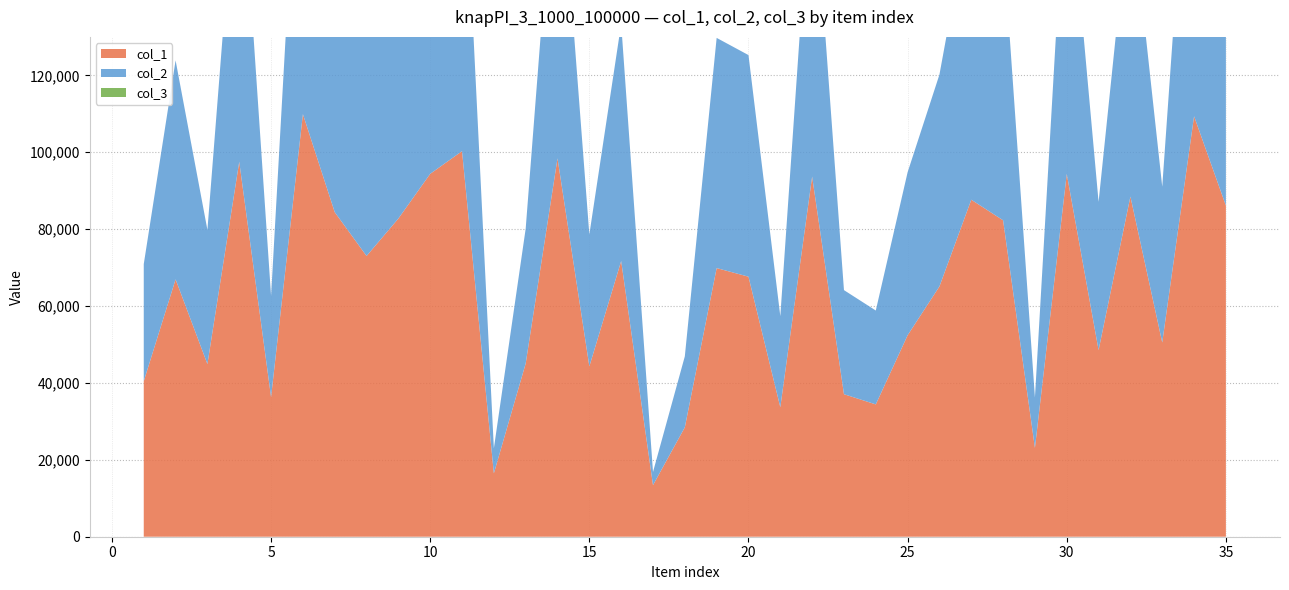

Reading left to right, list all the values displayed in this chart.

col_1: 1=40446	2=66942	3=44907	4=97529	5=36312	6=109910	7=84414	8=73016	9=82756	10=94386	11=100282	12=16487	13=45063	14=98416	15=44307	16=71703	17=13418	18=28458	19=69868	20=67634	21=33681	22=93674	23=37069	24=34415	25=52399	26=65099	27=87649	28=82295	29=23100	30=94374	31=48542	32=88475	33=50518	34=109354	35=86118
col_2: 1=30446	2=56942	3=34907	4=87529	5=26312	6=99910	7=74414	8=63016	9=72756	10=84386	11=90282	12=6487	13=35063	14=88416	15=34307	16=61703	17=3418	18=18458	19=59868	20=57634	21=23681	22=83674	23=27069	24=24415	25=42399	26=55099	27=77649	28=72295	29=13100	30=84374	31=38542	32=78475	33=40518	34=99354	35=76118
col_3: 1=1	2=1	3=1	4=1	5=1	6=1	7=1	8=1	9=1	10=1	11=1	12=1	13=1	14=1	15=1	16=1	17=1	18=1	19=1	20=1	21=1	22=1	23=1	24=1	25=1	26=1	27=1	28=1	29=1	30=1	31=1	32=1	33=1	34=1	35=1